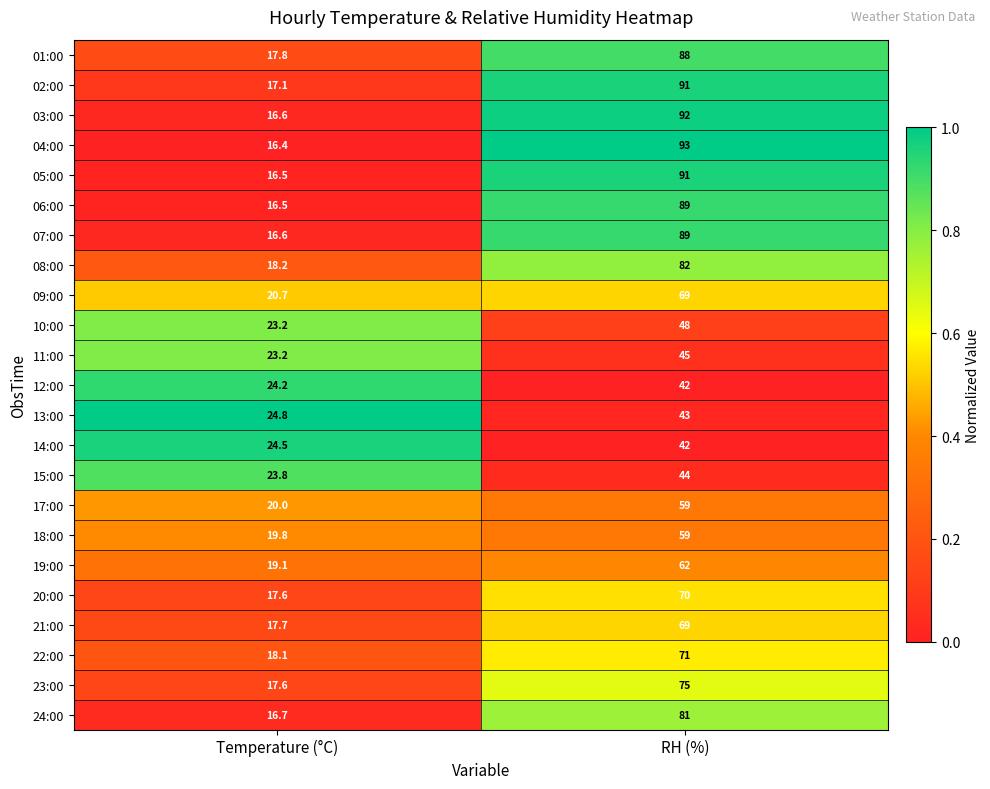

The 12:00 series shows 42.0 at RH (%). True or false?

True